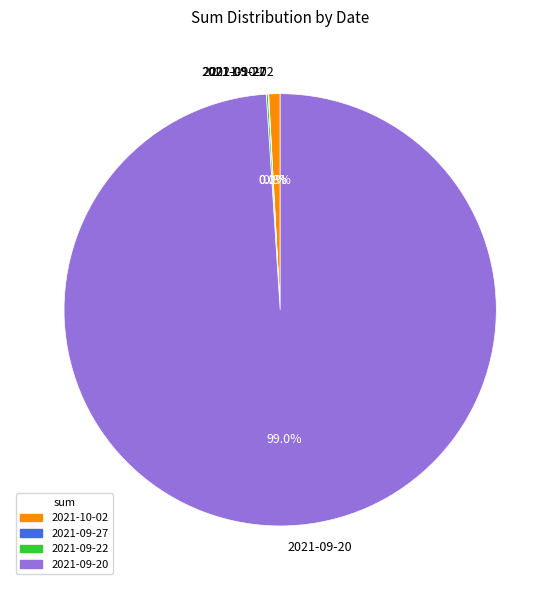

Which category has the biggest portion of the pie?

2021-09-20